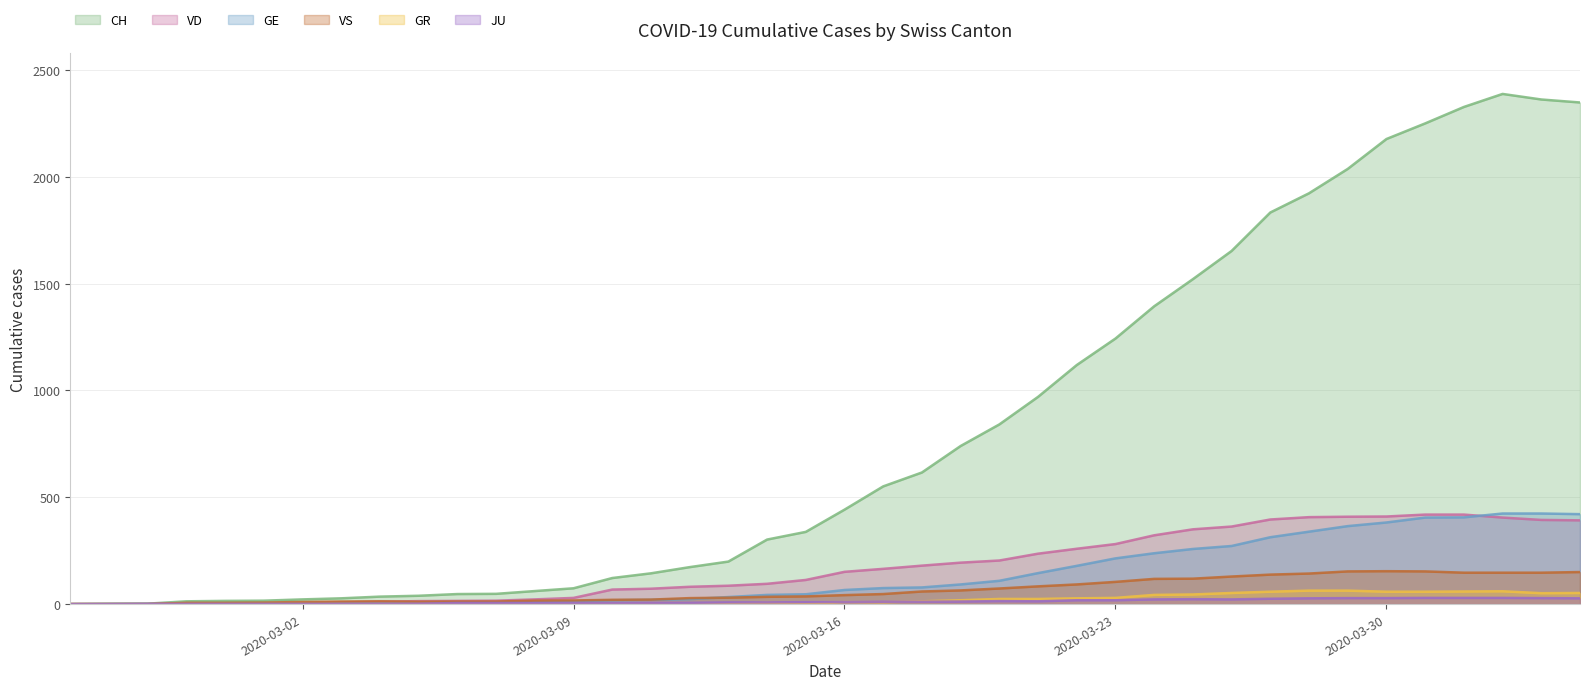

Count the number of data series in this chart.

6